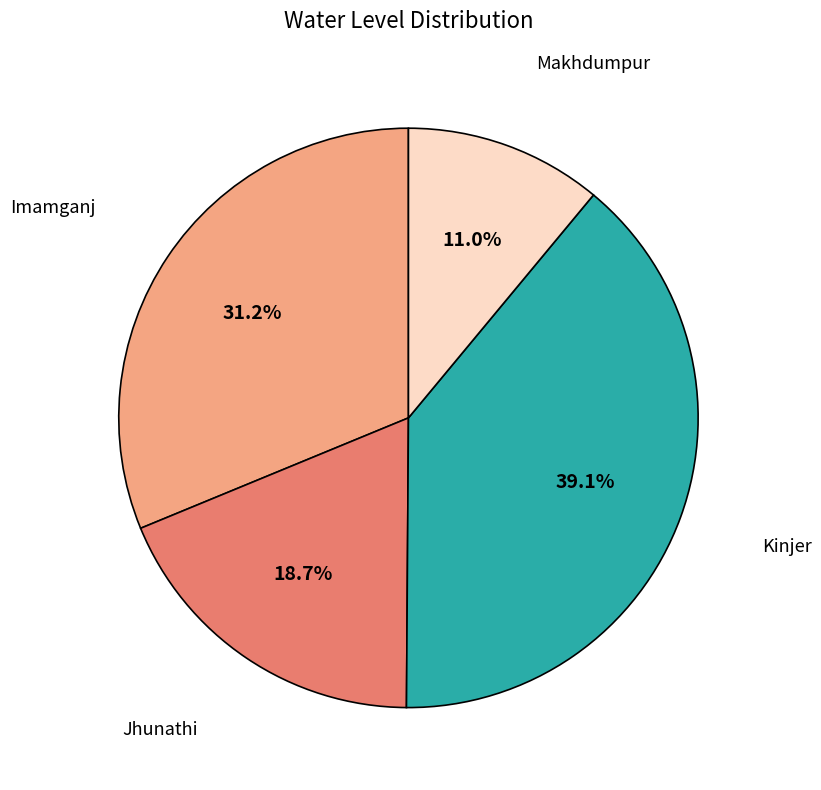

To the nearest percent, what is the average slice percentage?

25%